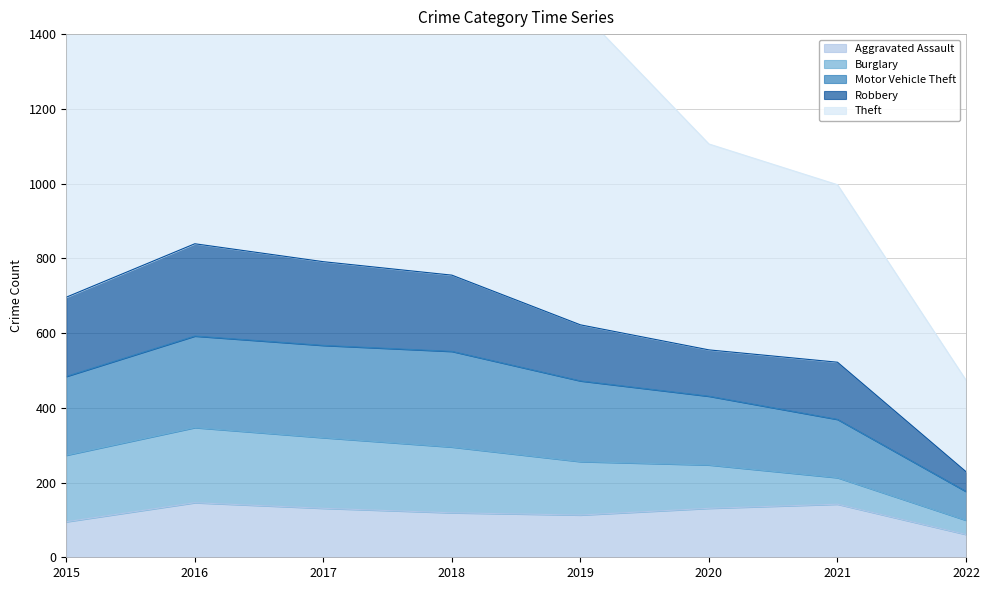

True or false: Aggravated Assault has a value of 131 at 2017.

True